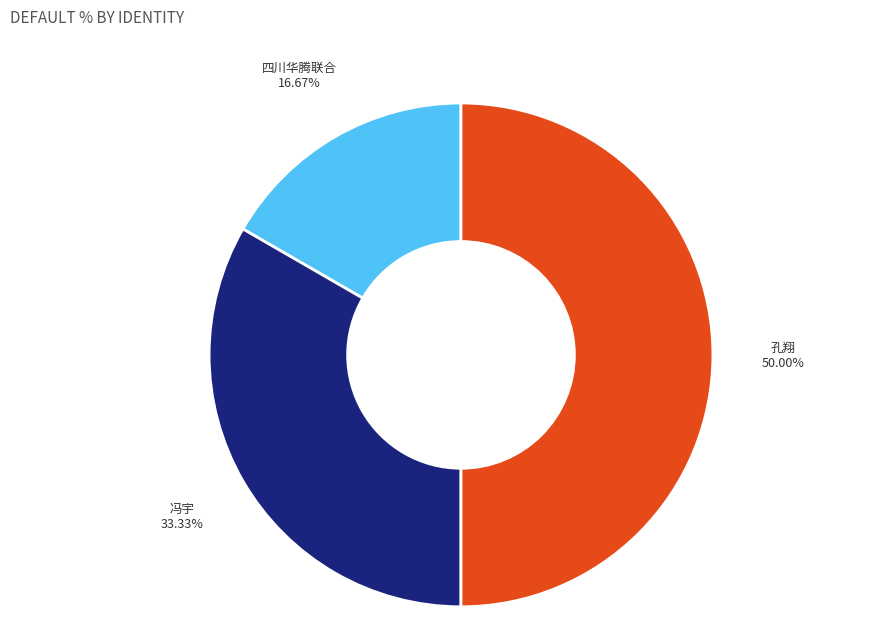

How many slices are in this pie chart?

3